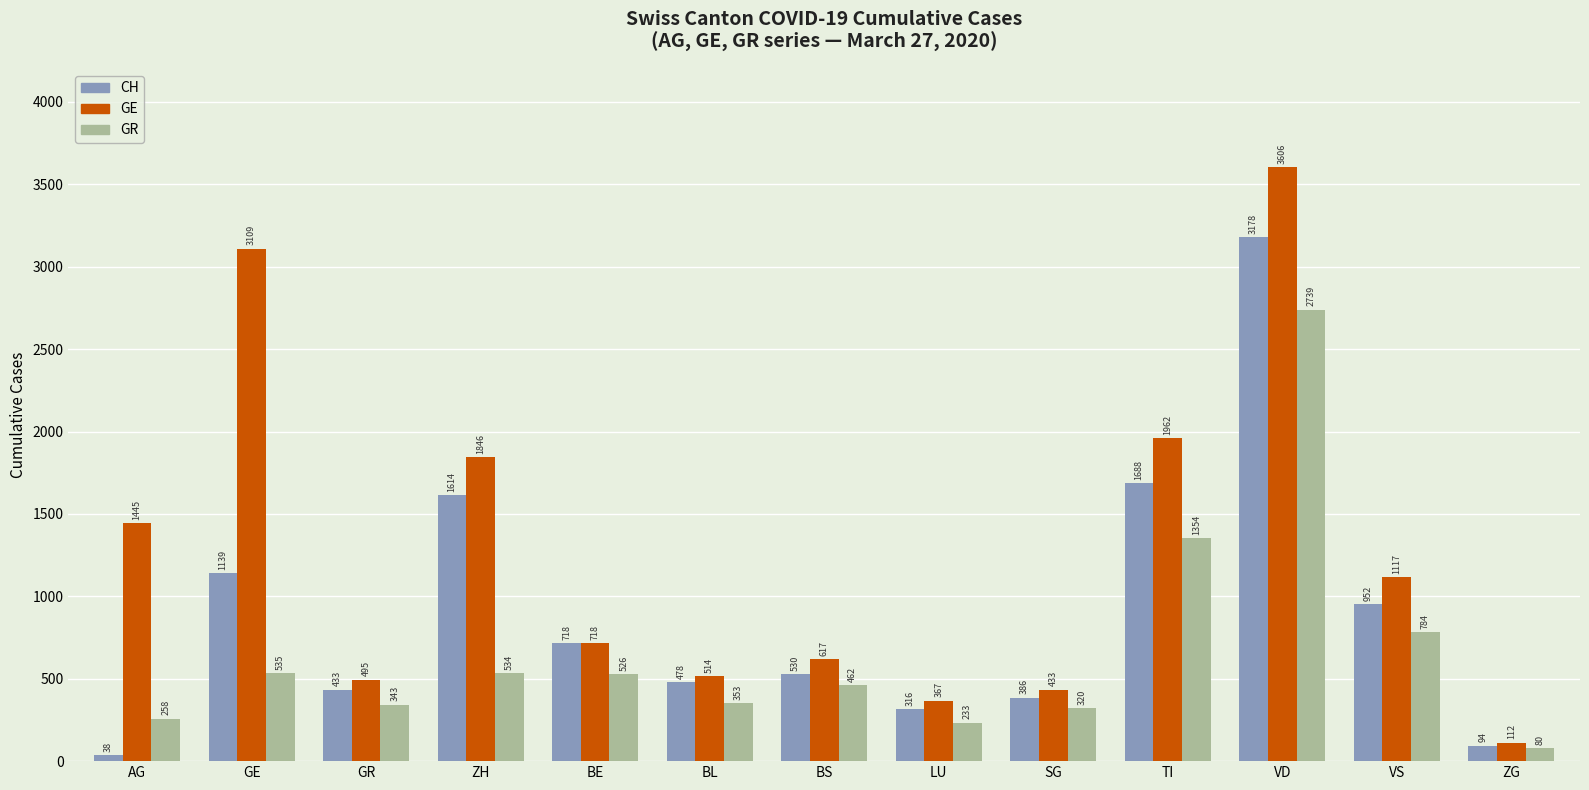

What is the maximum value for GE?

3606